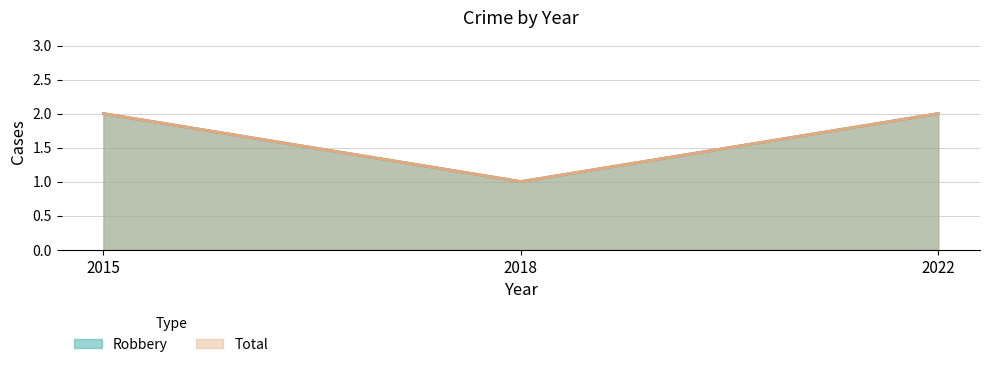

Does the chart display data point markers on the line(s)?

No